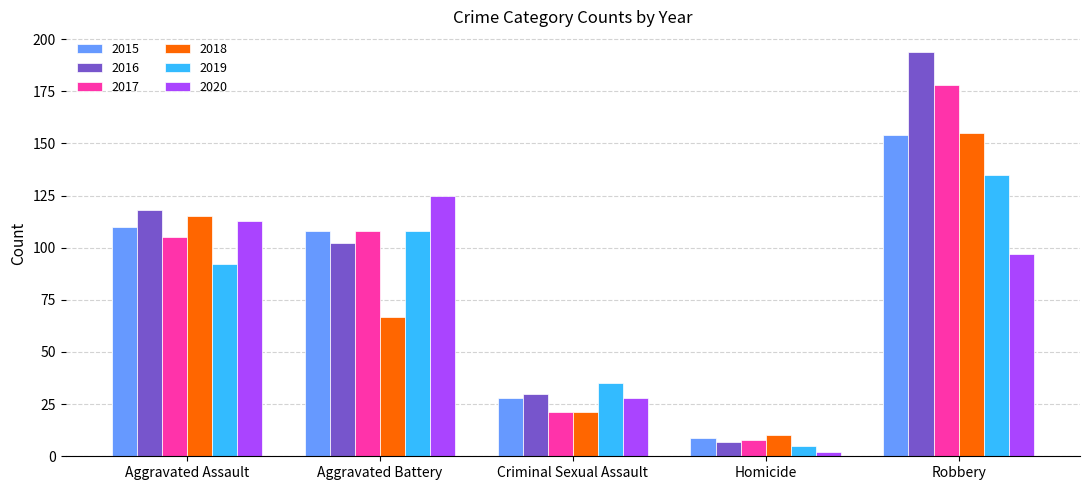

What is the highest value of the 2019 series?

135